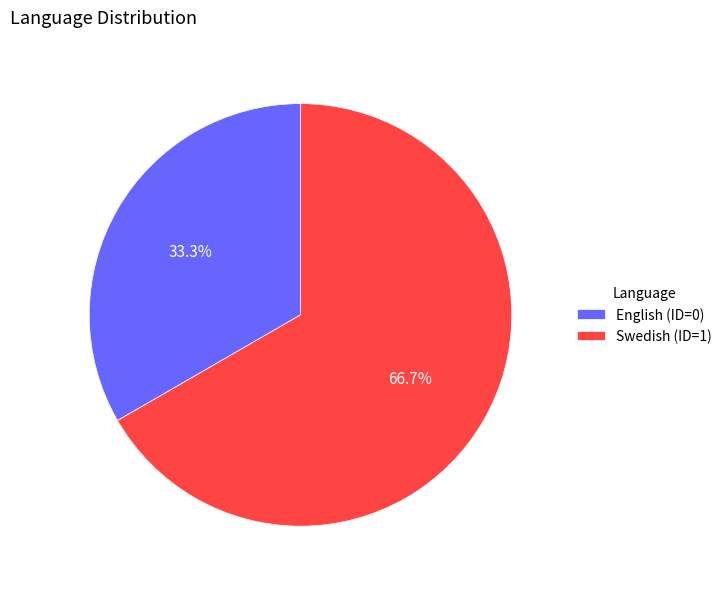

What is the largest slice in the pie chart?

Swedish